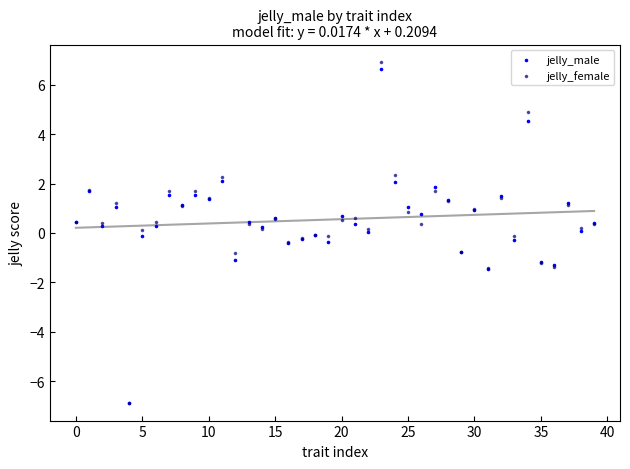

Which series has the largest Y range (max minus min)?

jelly_female